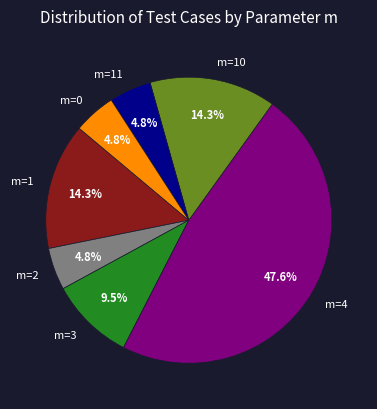

How many slices are in this pie chart?

7